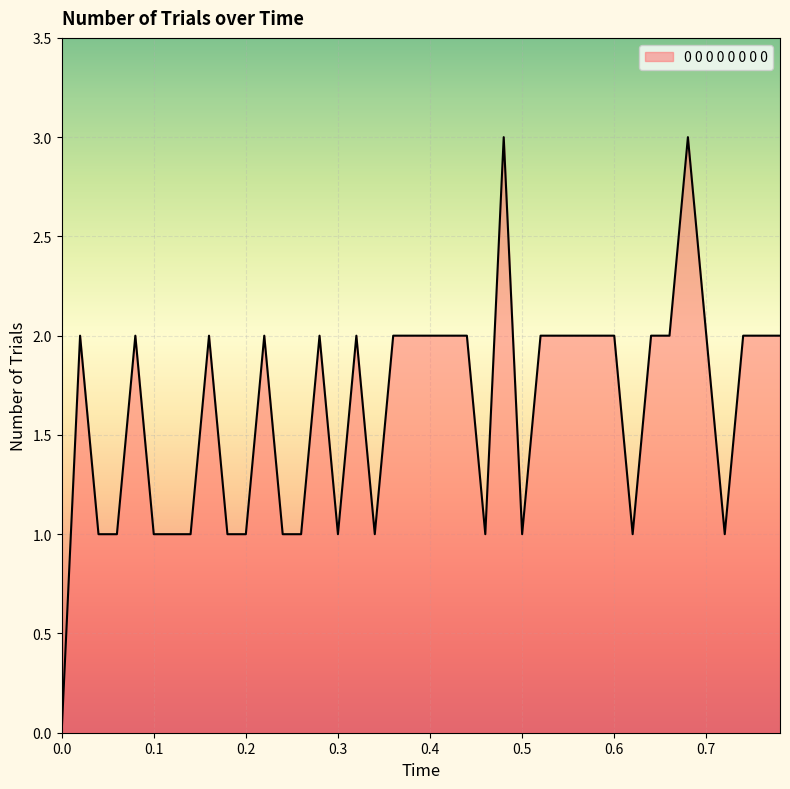

What is the maximum value shown in the chart?

3